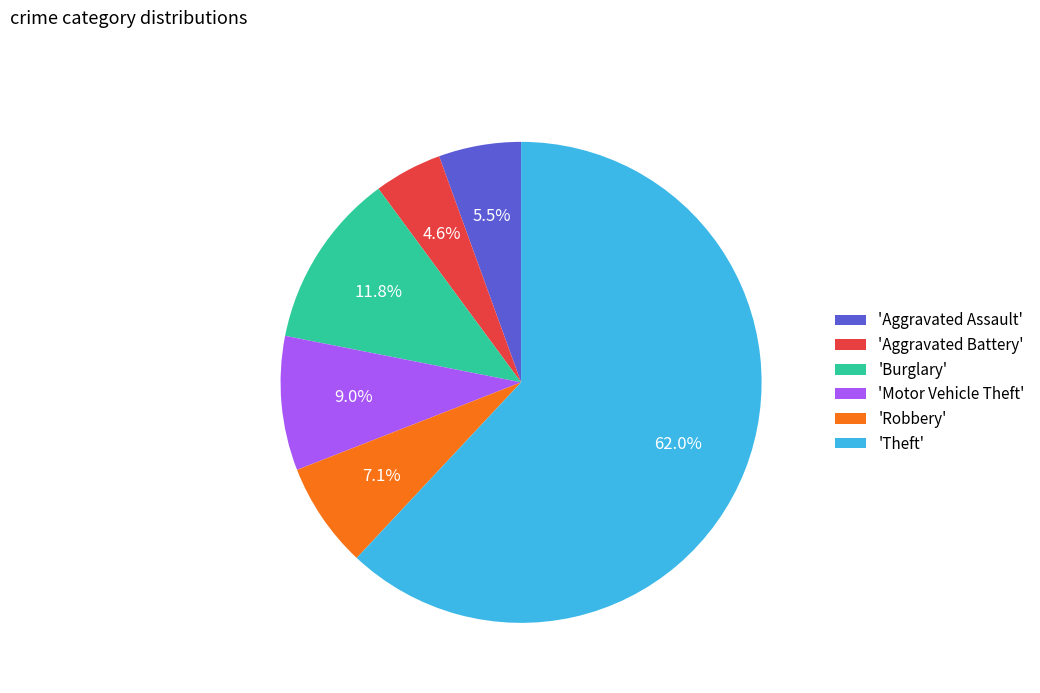

Rank the categories by value from highest to lowest.

'Theft', 'Burglary', 'Motor Vehicle Theft', 'Robbery', 'Aggravated Assault', 'Aggravated Battery'